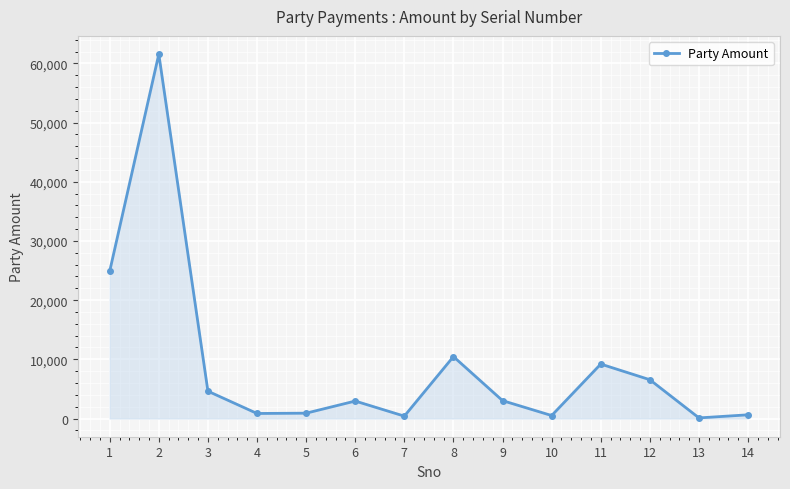

What is the difference between the values at 5 and 9?

2120